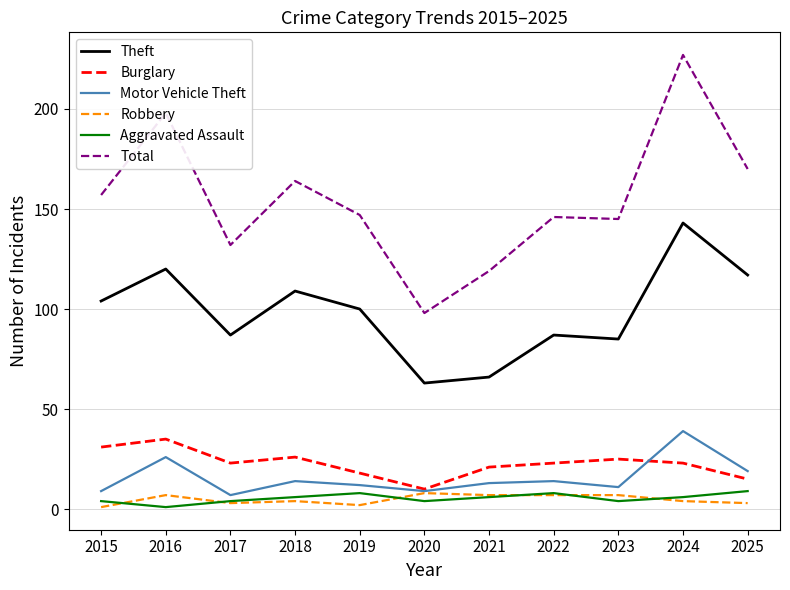

At which label does Burglary first exceed 23?

2015